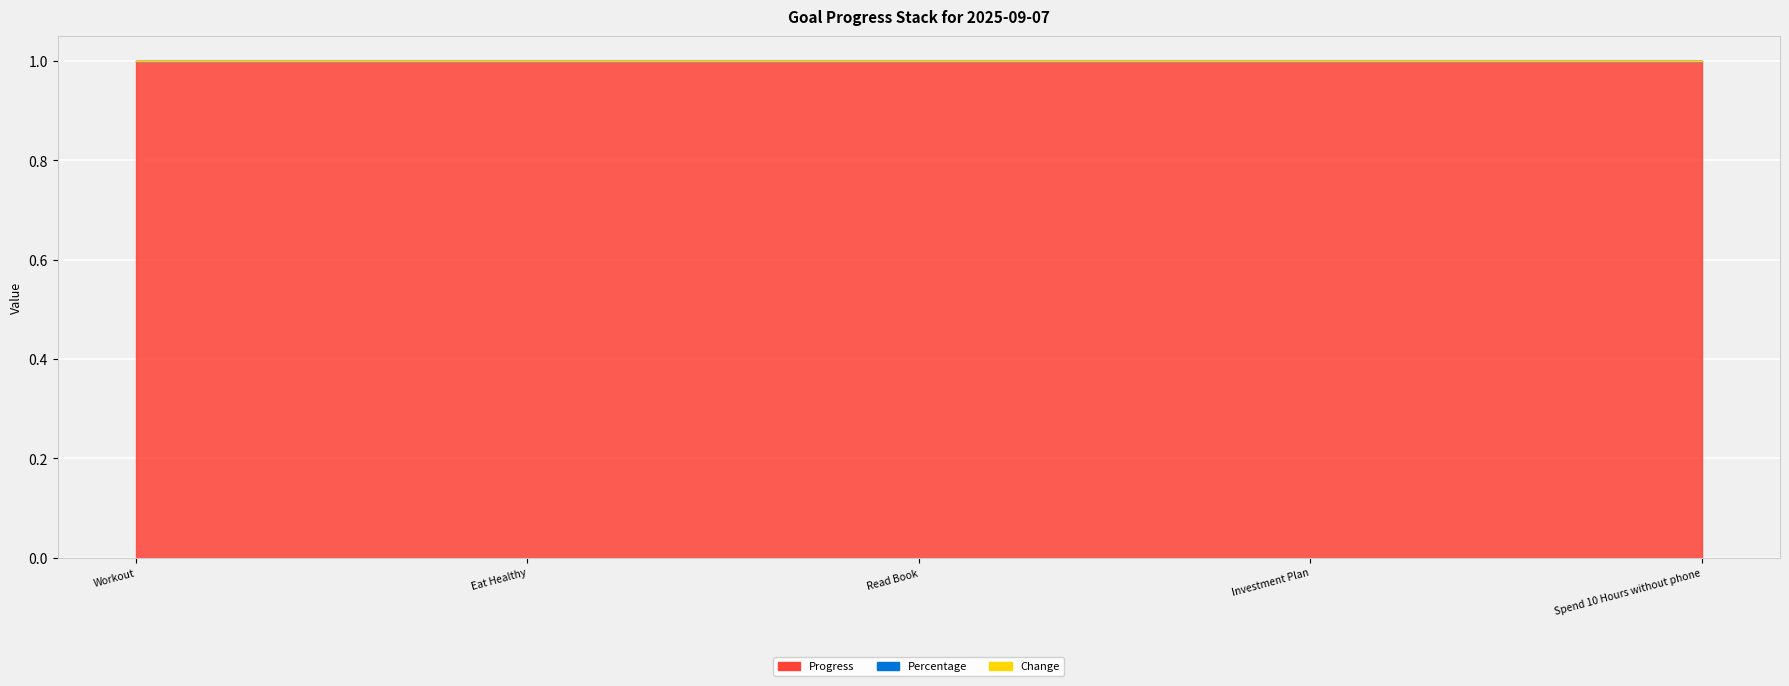

True or false: Change has a value of 0 at Read Book.

True